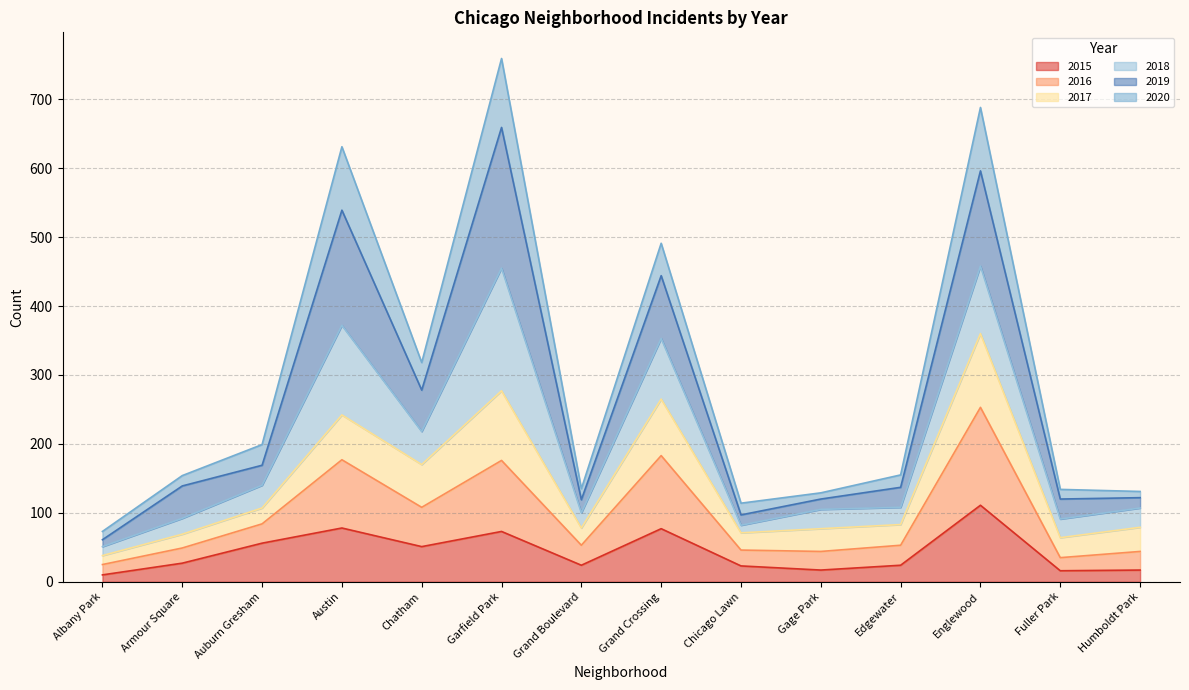

Where does the 2015 series first go above 27?

Auburn Gresham